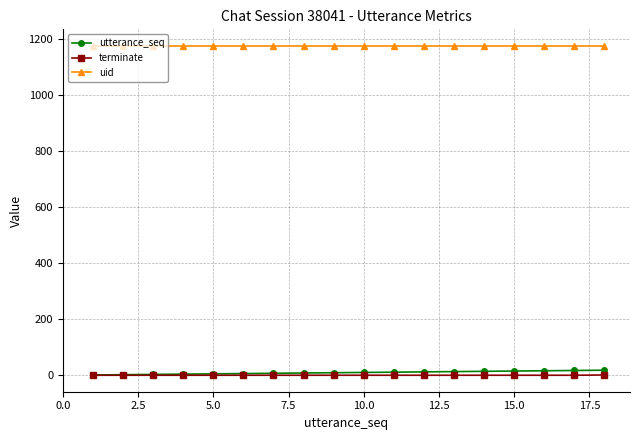

What is the average value of the utterance_seq series?

10